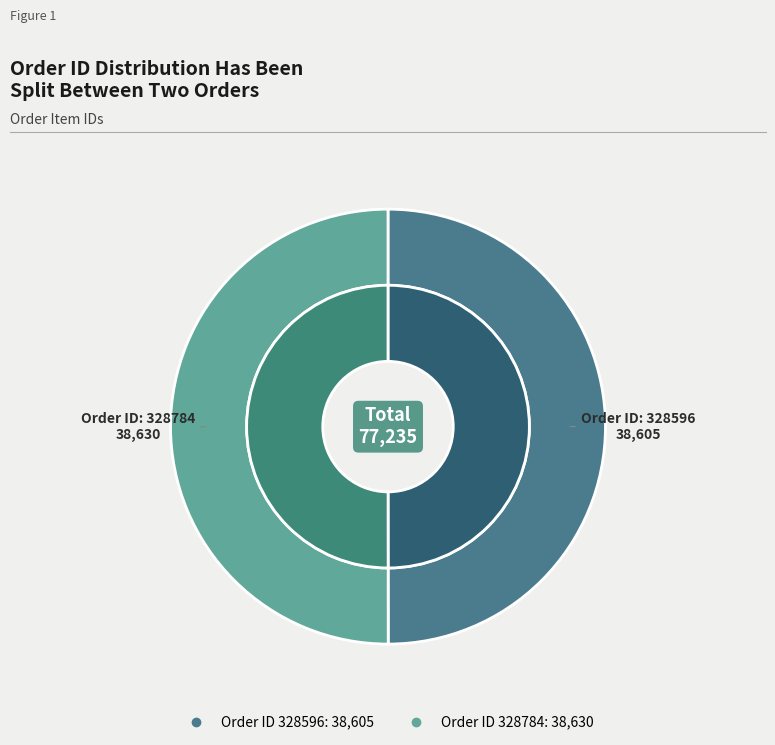

The 328596 slice represents 64% of the pie. True or false?

False